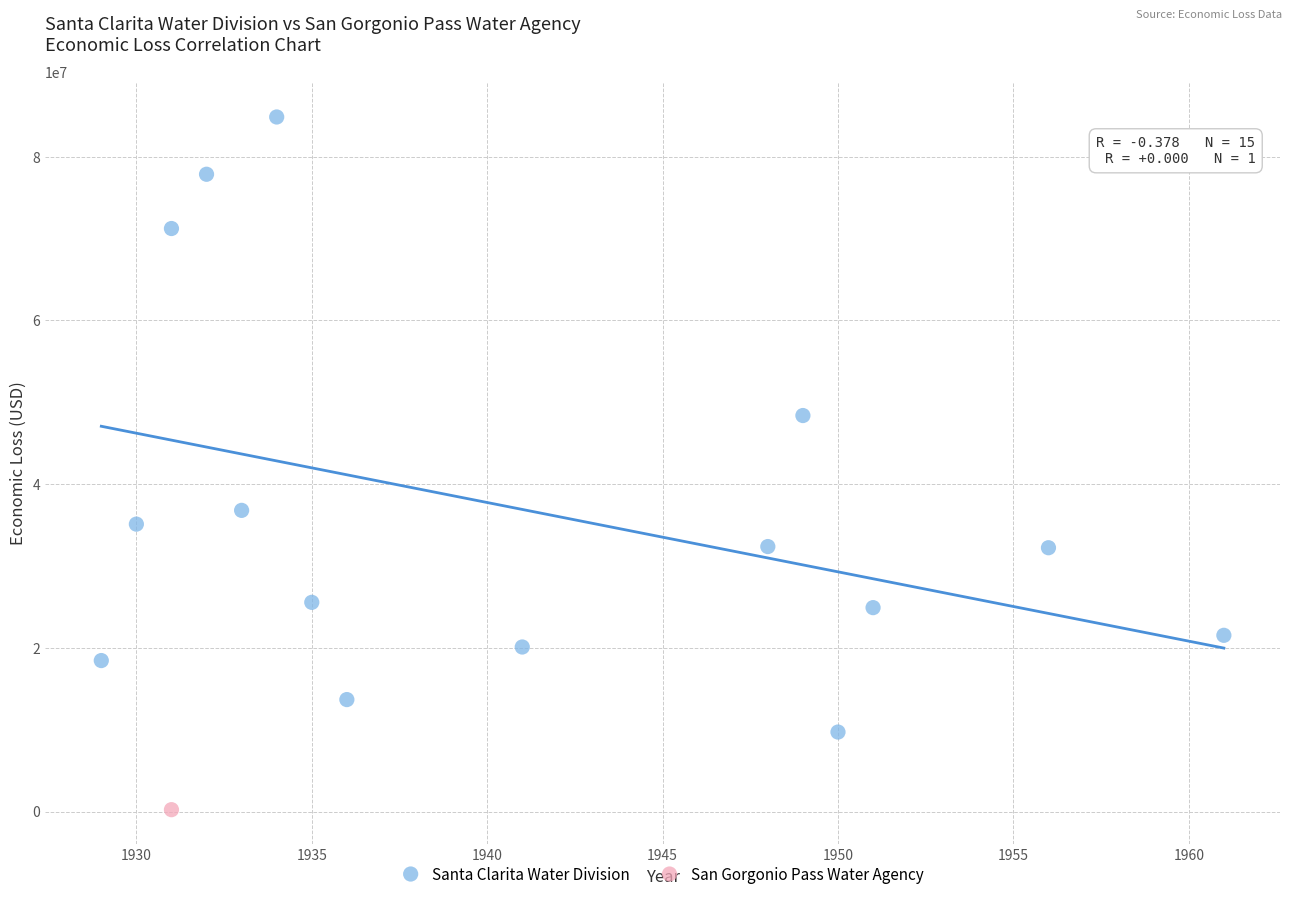

What are all the series names shown in the legend?

Santa Clarita Water Division, San Gorgonio Pass Water Agency